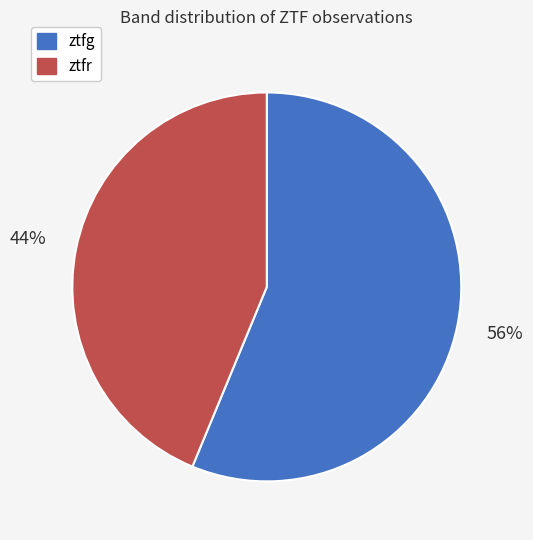

To the nearest percent, what is the average slice percentage?

50%